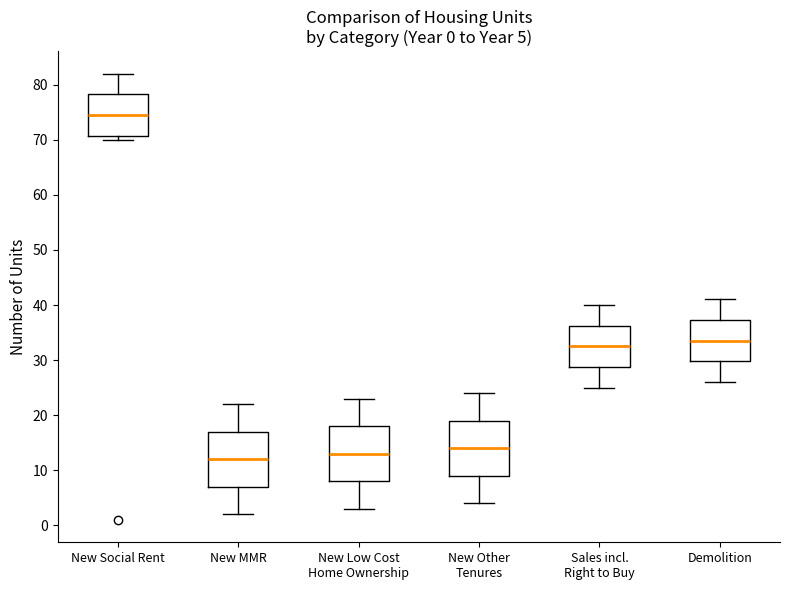

Which box's median line is the lowest?

New MMR